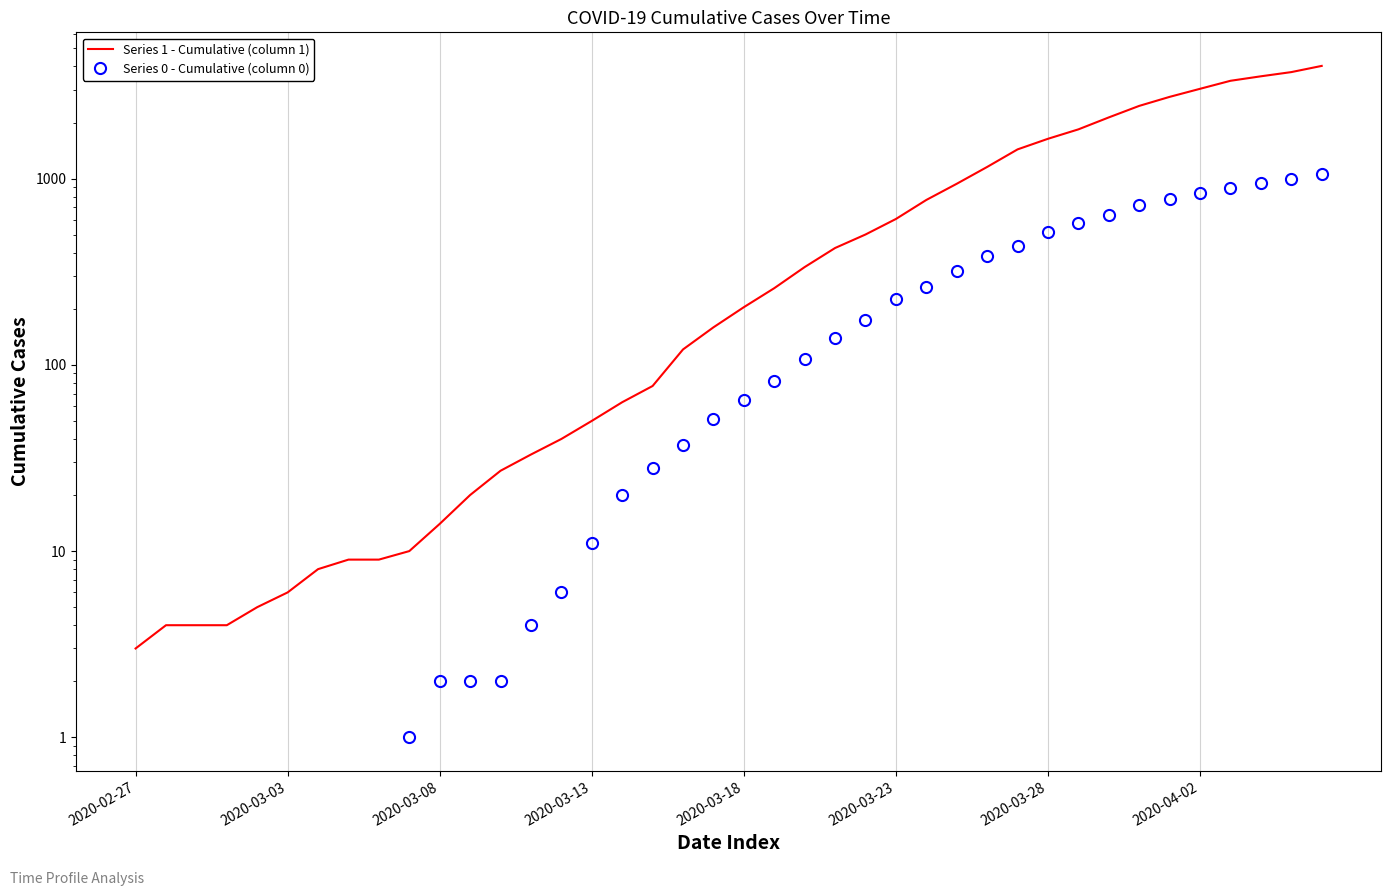

The chart shows a value of 5336 at 2020-04-04. True or false?

False